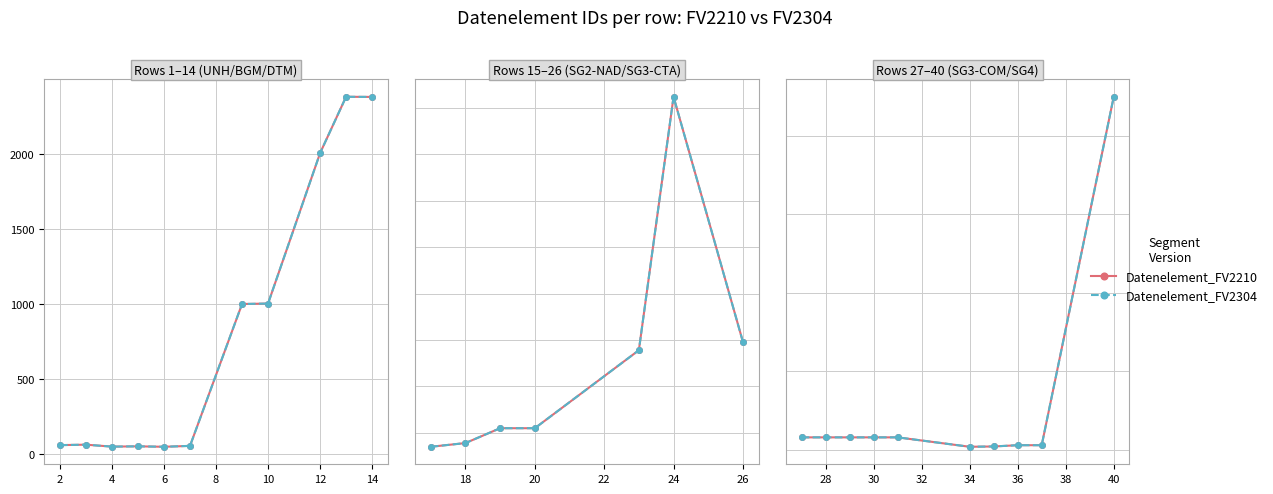

True or false: Datenelement_FV2304 and Datenelement_FV2210 cross at least once.

False